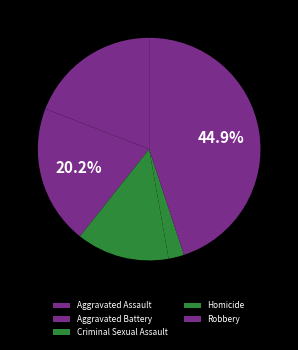

Is it true that Aggravated Battery is 20% of the pie?

True